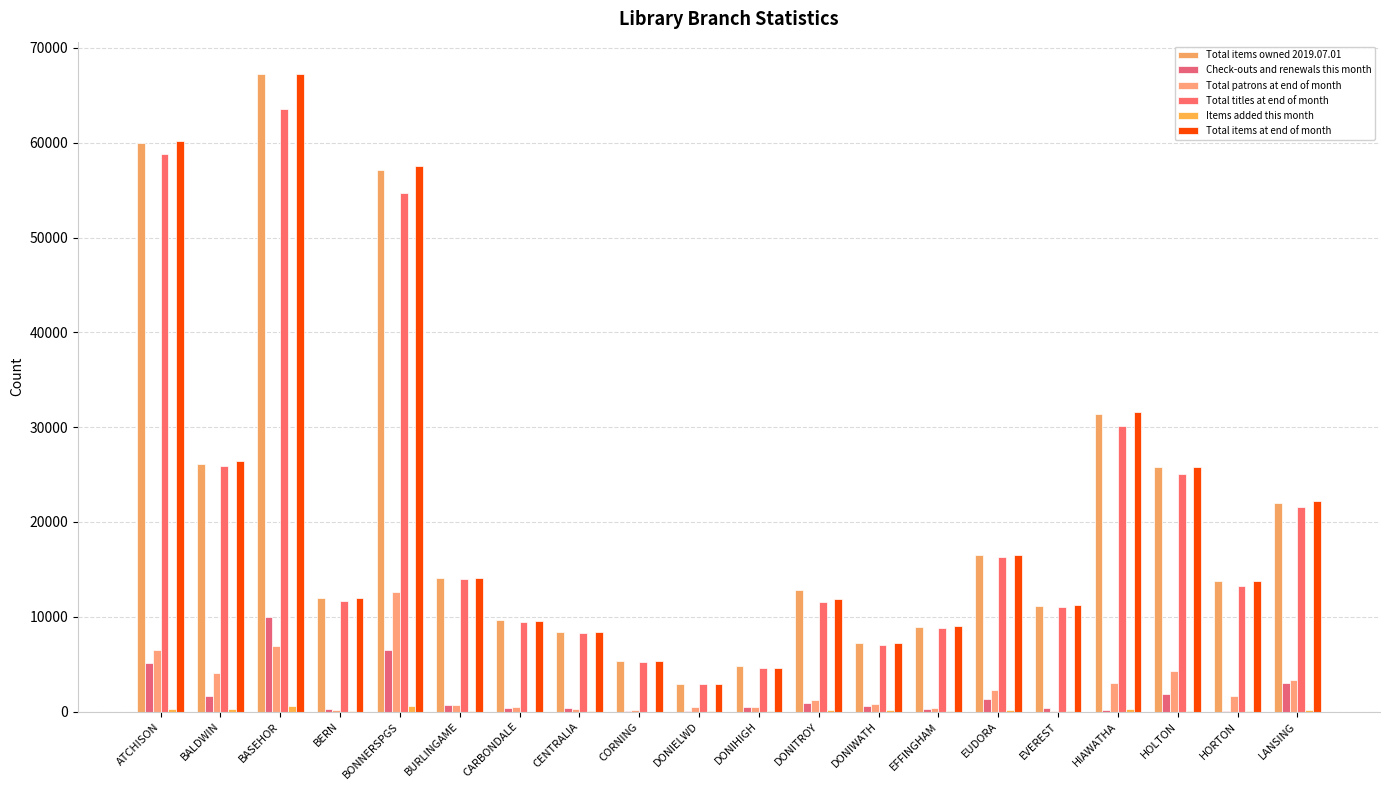

At which label does Check-outs and renewals this month reach its minimum?

CORNING